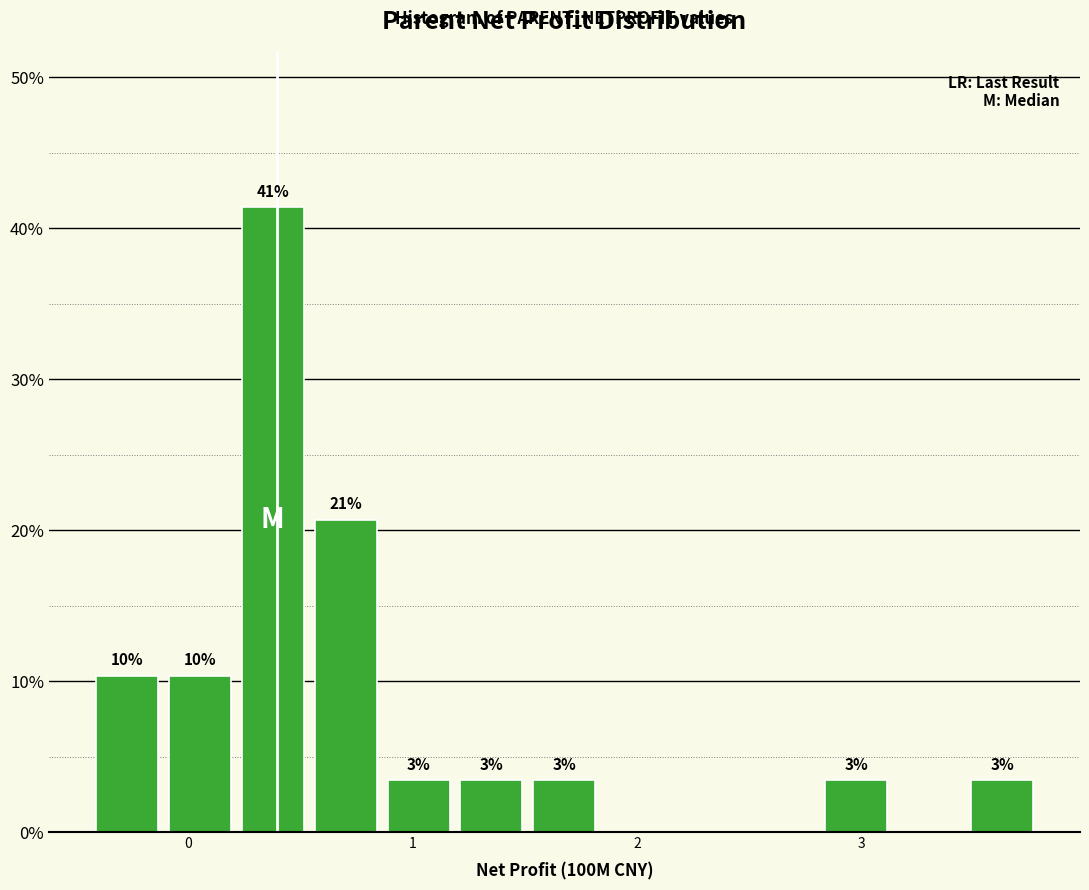

Around what value on the x-axis is the tallest bar? Give the approximate position of its centre, as read against the axis.

0.4